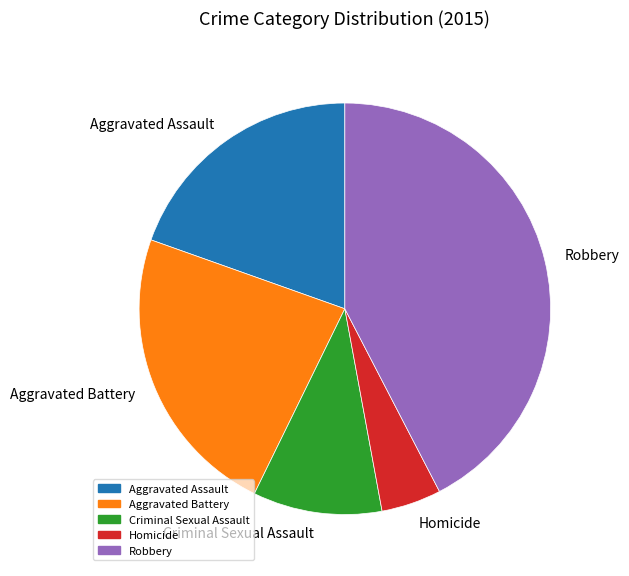

Is it true that Aggravated Assault is 20% of the pie?

True